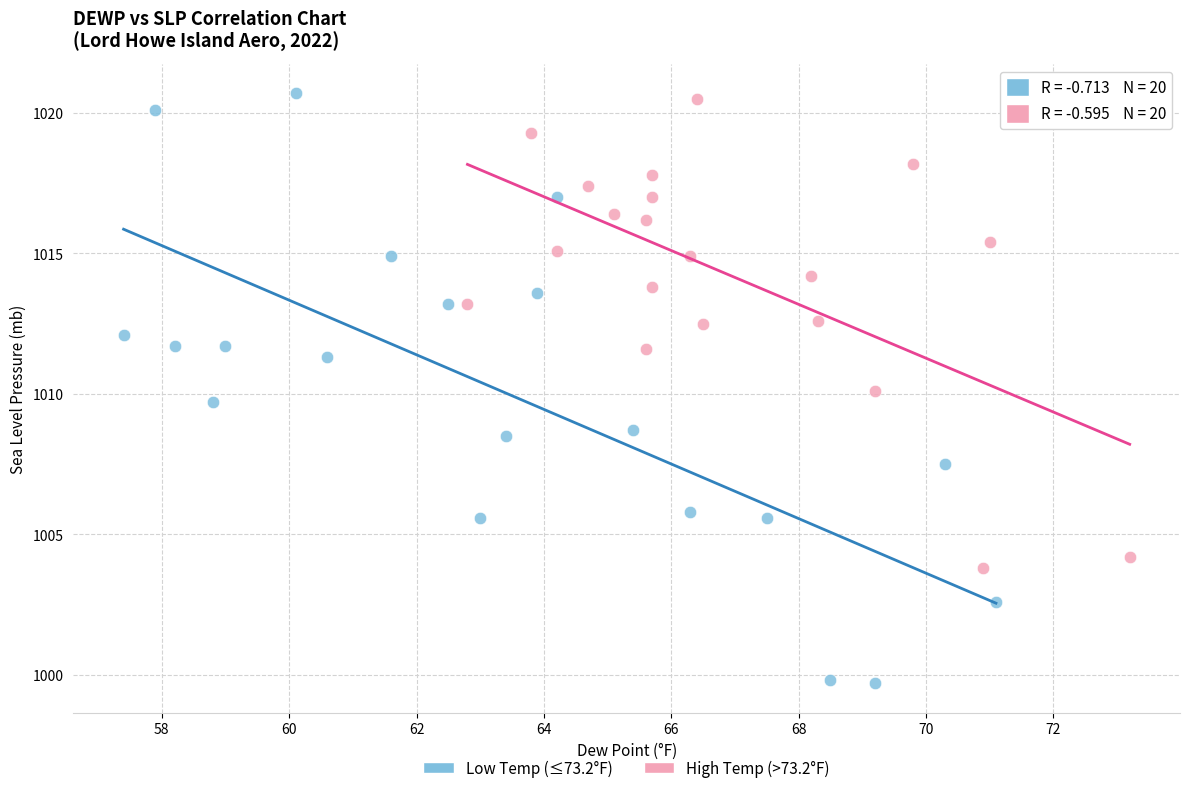

Which series has the widest spread of Y values?

Low Temp (≤73.2°F)